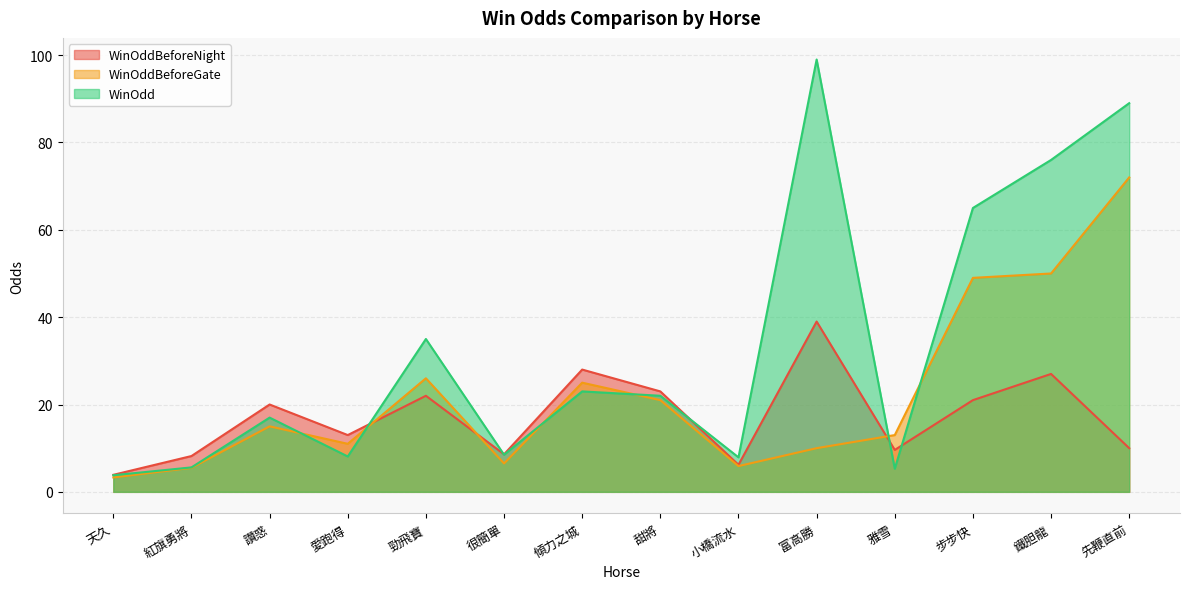

True or false: WinOddBeforeNight and WinOddBeforeGate intersect in this chart.

True